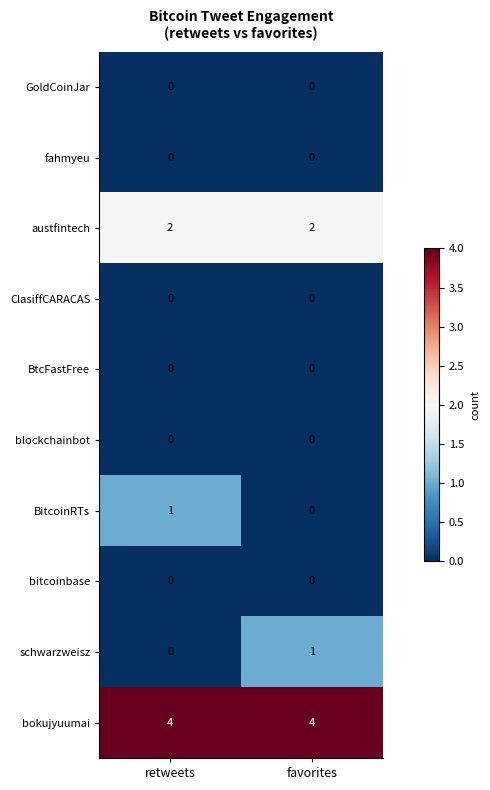

The value of fahmyeu at favorites is 0. True or false?

True